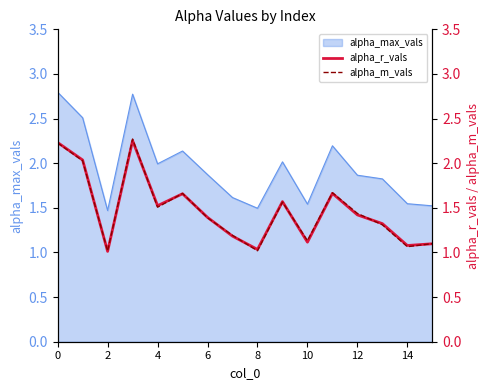

What is the maximum value for alpha_max_vals?

2.8